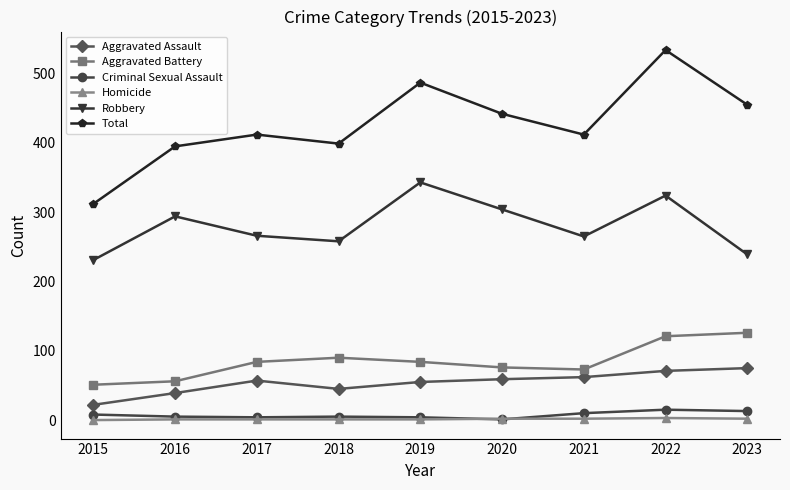

Count the number of data series in this chart.

6